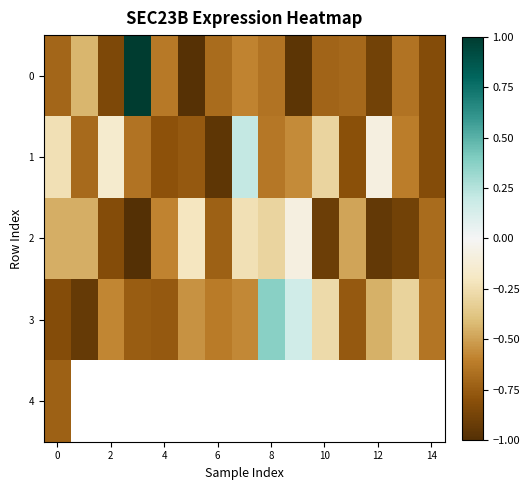

How many values in the 3 series are below 0?

13